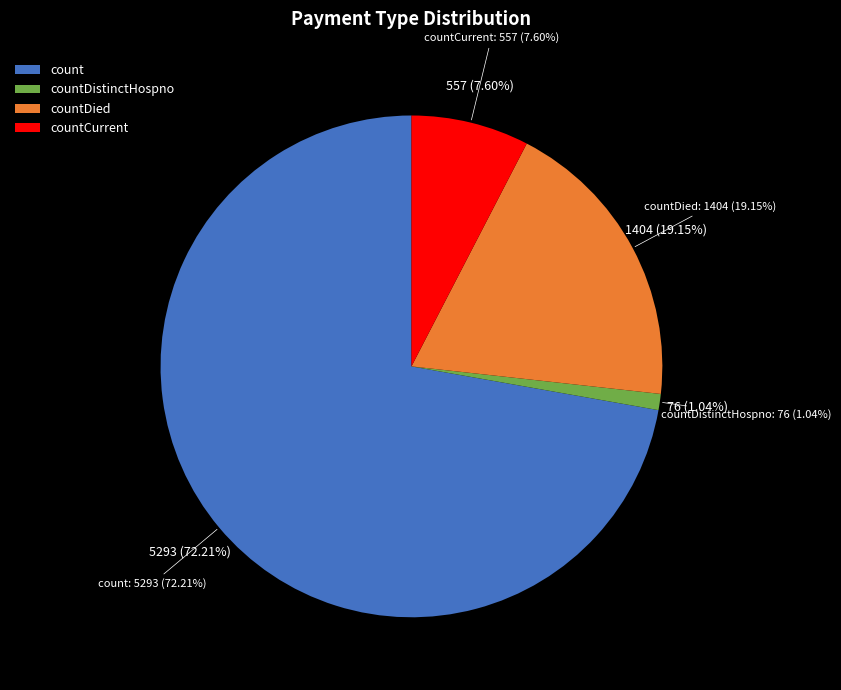

To the nearest percent, what is the difference between the countDied and countCurrent slice percentages?

12%